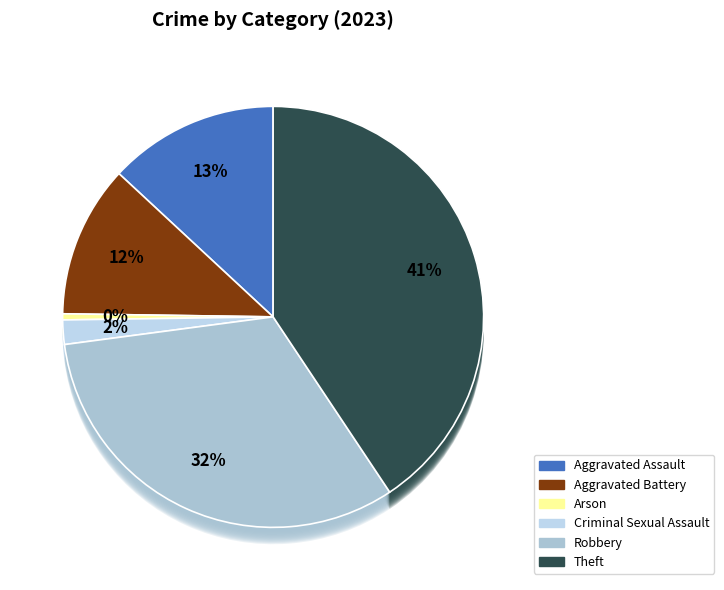

Does Robbery account for over 50% of the chart?

No